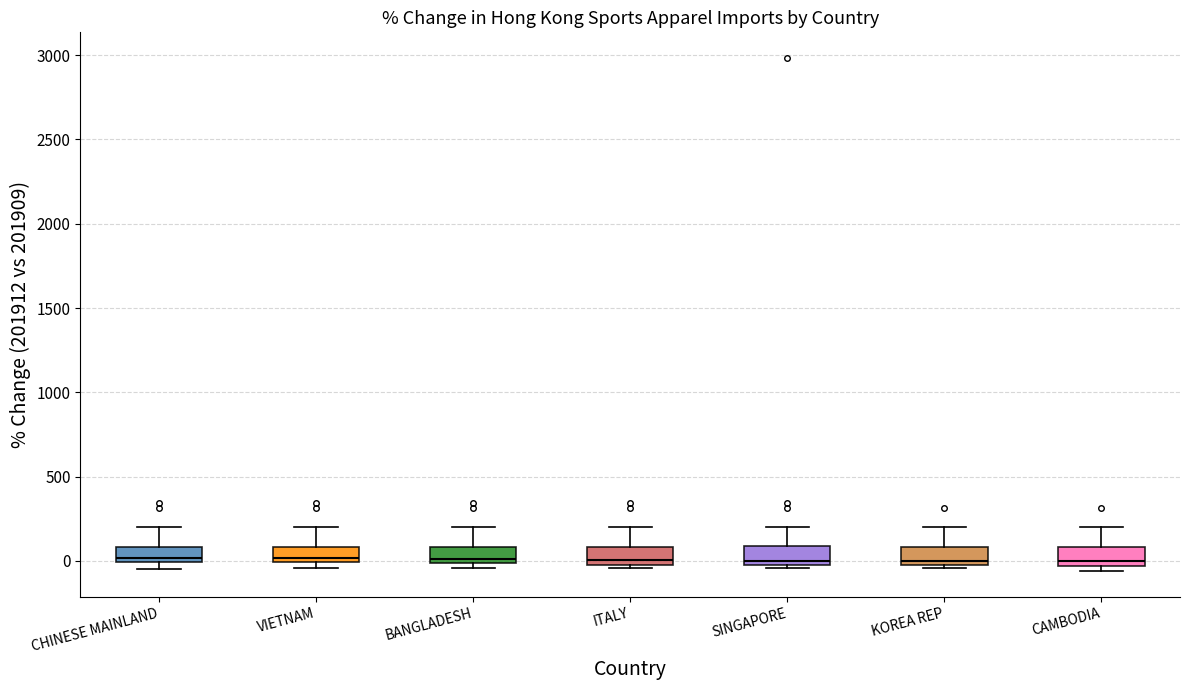

Reading left to right, read every box against the y-axis: the position of its median line, the range the box covers, and the ends of its whiskers. The values are not printed on the chart, so give them approximately, as read against the axis.

CHINESE MAINLAND: median 0 (just above the box's lower edge), box 0 to 100, whiskers -50 to 200
VIETNAM: median 0 (just above the box's lower edge), box 0 to 100, whiskers -50 to 200
BANGLADESH: median 0 (just above the box's lower edge), box 0 to 100, whiskers -50 to 200
ITALY: median 0 (just above the box's lower edge), box 0 to 100, whiskers -50 to 200
SINGAPORE: median 0 (just above the box's lower edge), box 0 to 100, whiskers -50 to 200
KOREA REP: median 0, box -50 to 100, whiskers -50 (just below the box's lower edge) to 200
CAMBODIA: median 0, box -50 to 100, whiskers -50 (just below the box's lower edge) to 200